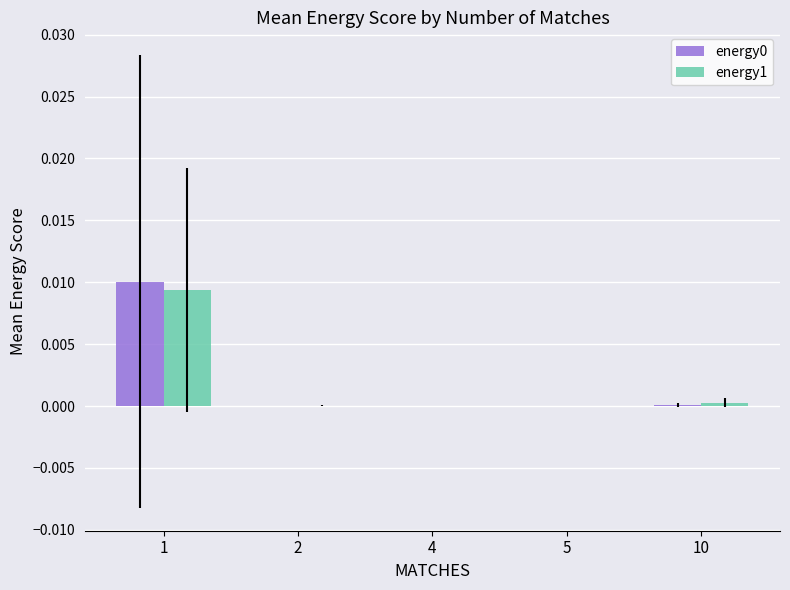

Is the value of energy0 at 1 greater than the value of energy1 at 4?

Yes